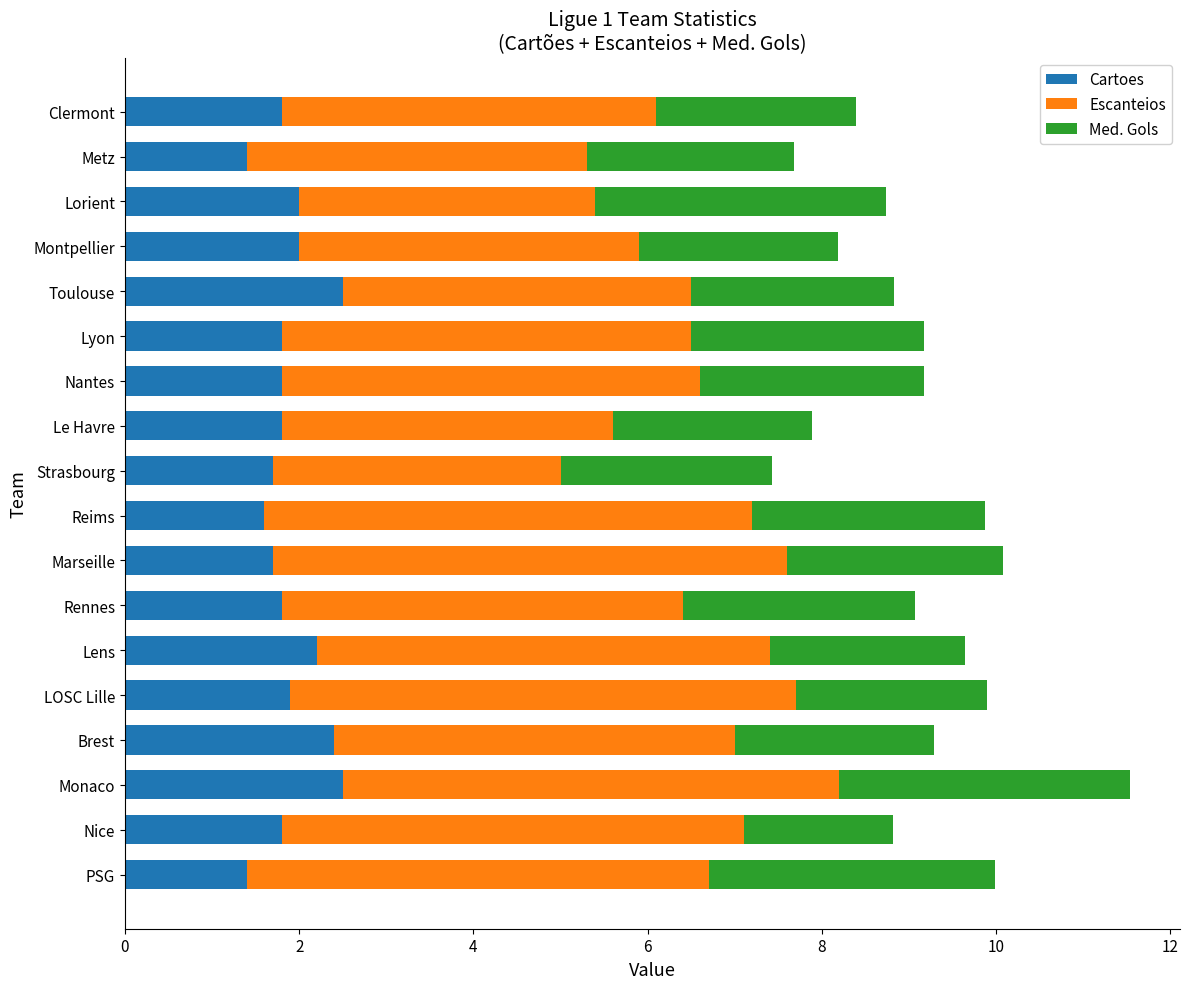

What is the difference between the Cartoes values at Monaco and Lyon?

0.7